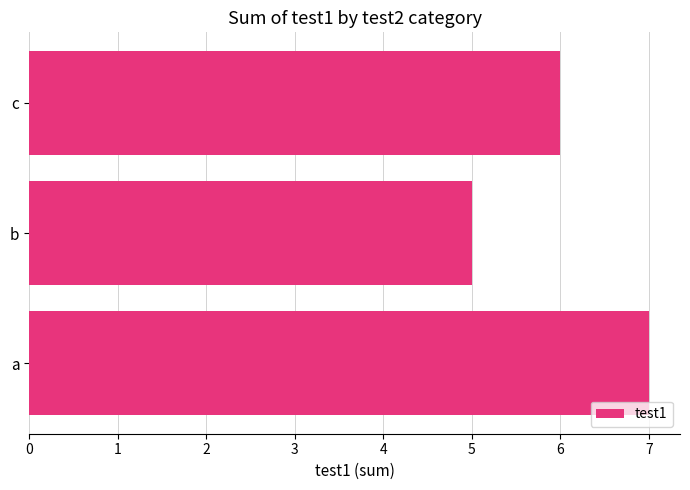

What is the maximum value shown in the chart?

7